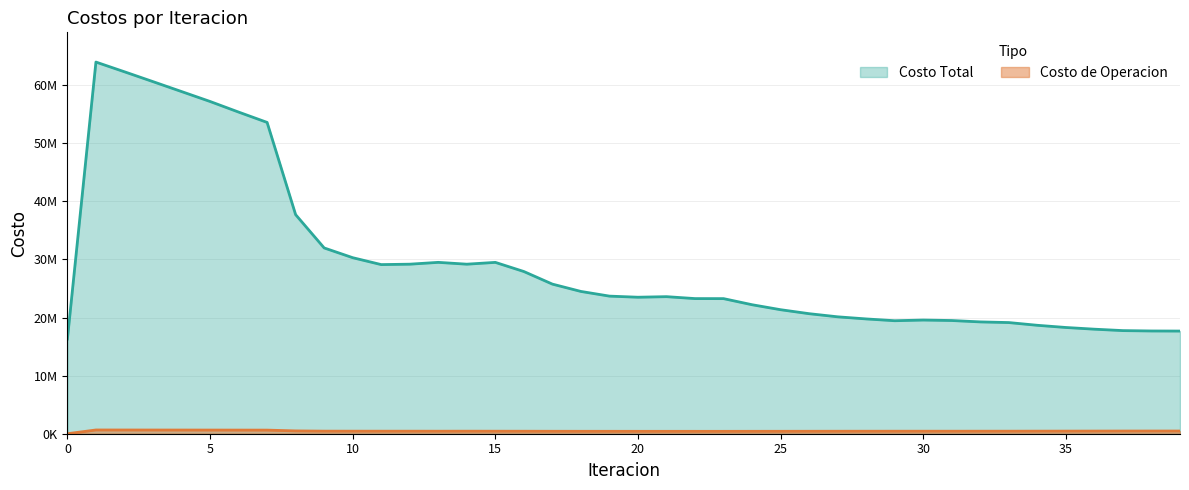

True or false: Costo Total has a value of 43105839.8 at 1.

False